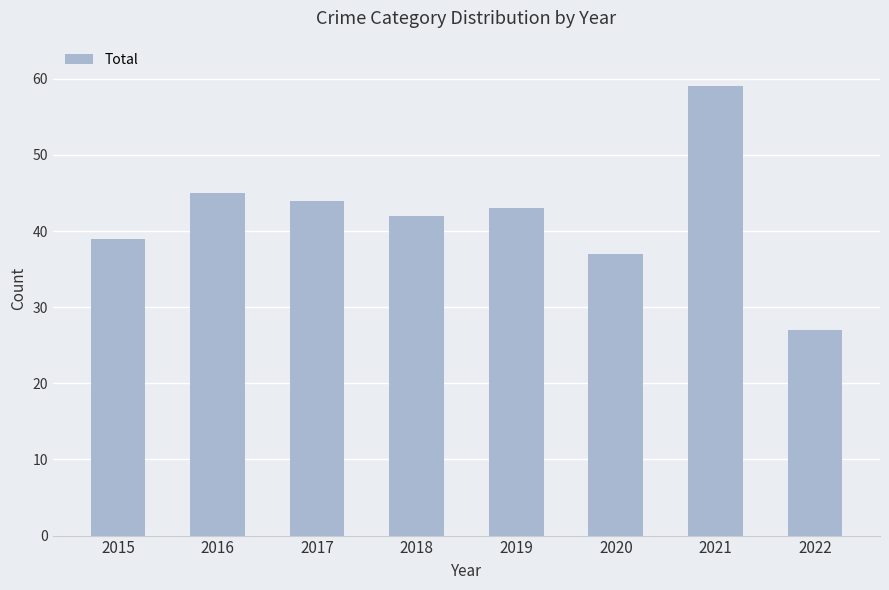

Where is the data nearest to the value 43?

2019